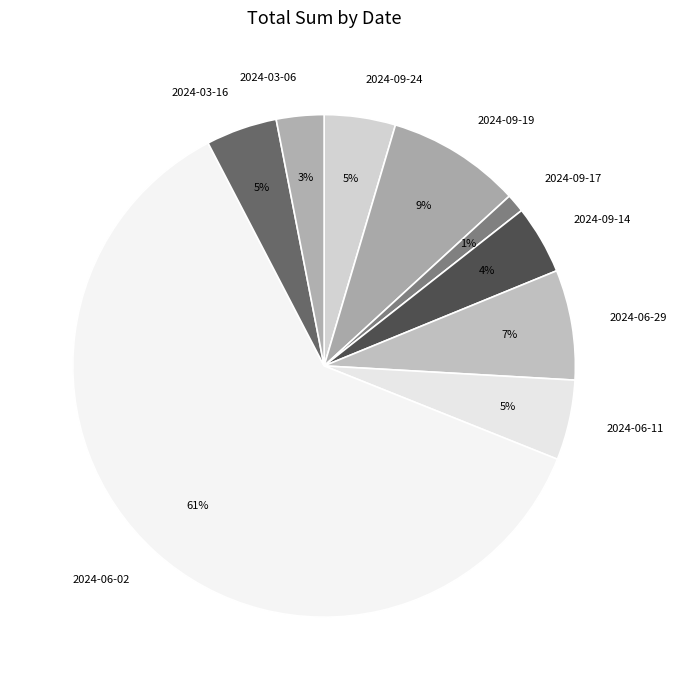

To the nearest percent, what is the average slice percentage?

11%